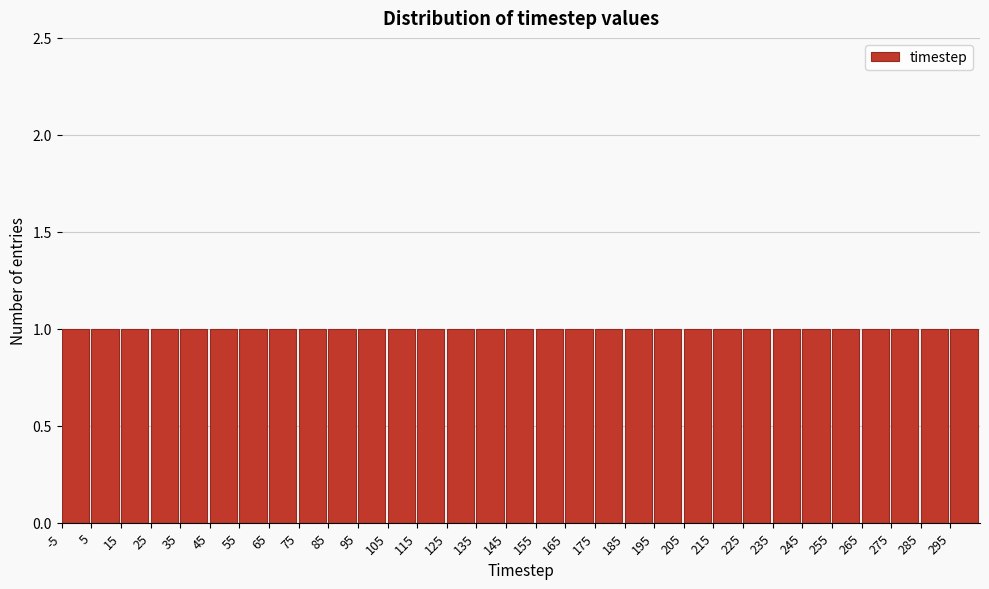

Reading left to right, list every bar in this chart as the range it spans on the x-axis followed by its height. The values are not printed on the chart, so give them approximately, as read against the axis.

-5 to 5: 1
5 to 15: 1
15 to 25: 1
25 to 35: 1
35 to 45: 1
45 to 55: 1
55 to 65: 1
65 to 75: 1
75 to 85: 1
85 to 95: 1
95 to 105: 1
105 to 115: 1
115 to 125: 1
125 to 135: 1
135 to 145: 1
145 to 155: 1
155 to 165: 1
165 to 175: 1
175 to 185: 1
185 to 195: 1
195 to 205: 1
205 to 215: 1
215 to 225: 1
225 to 235: 1
235 to 245: 1
245 to 255: 1
255 to 265: 1
265 to 275: 1
275 to 285: 1
285 to 295: 1
295 to 305: 1